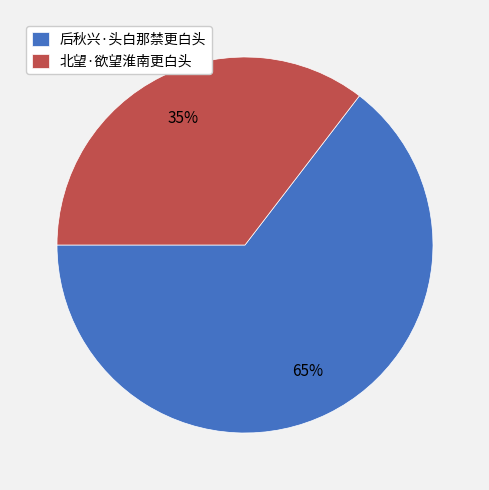

What is the largest slice in the pie chart?

后秋兴·头白那禁更白头